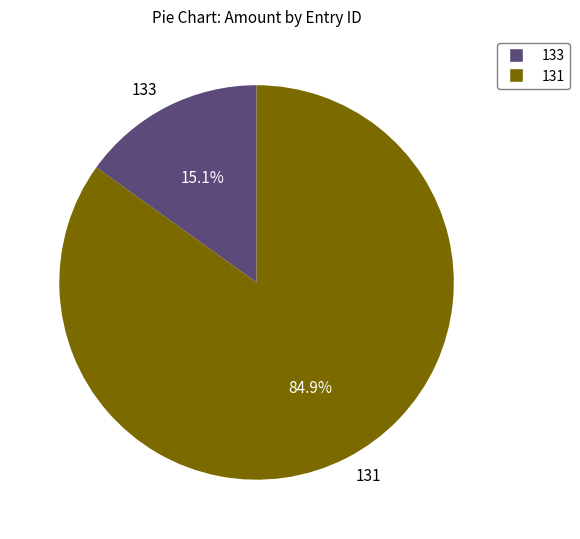

How many slices are in this pie chart?

2